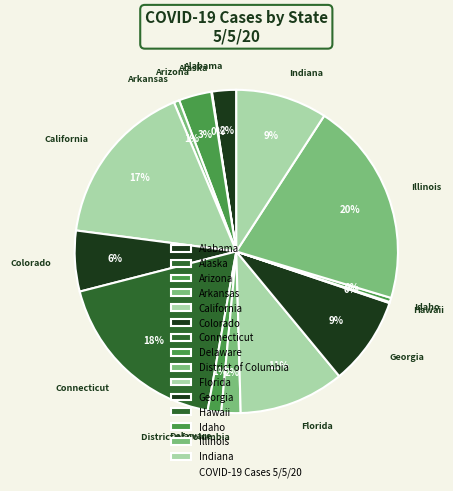

Which slice is the largest?

Illinois